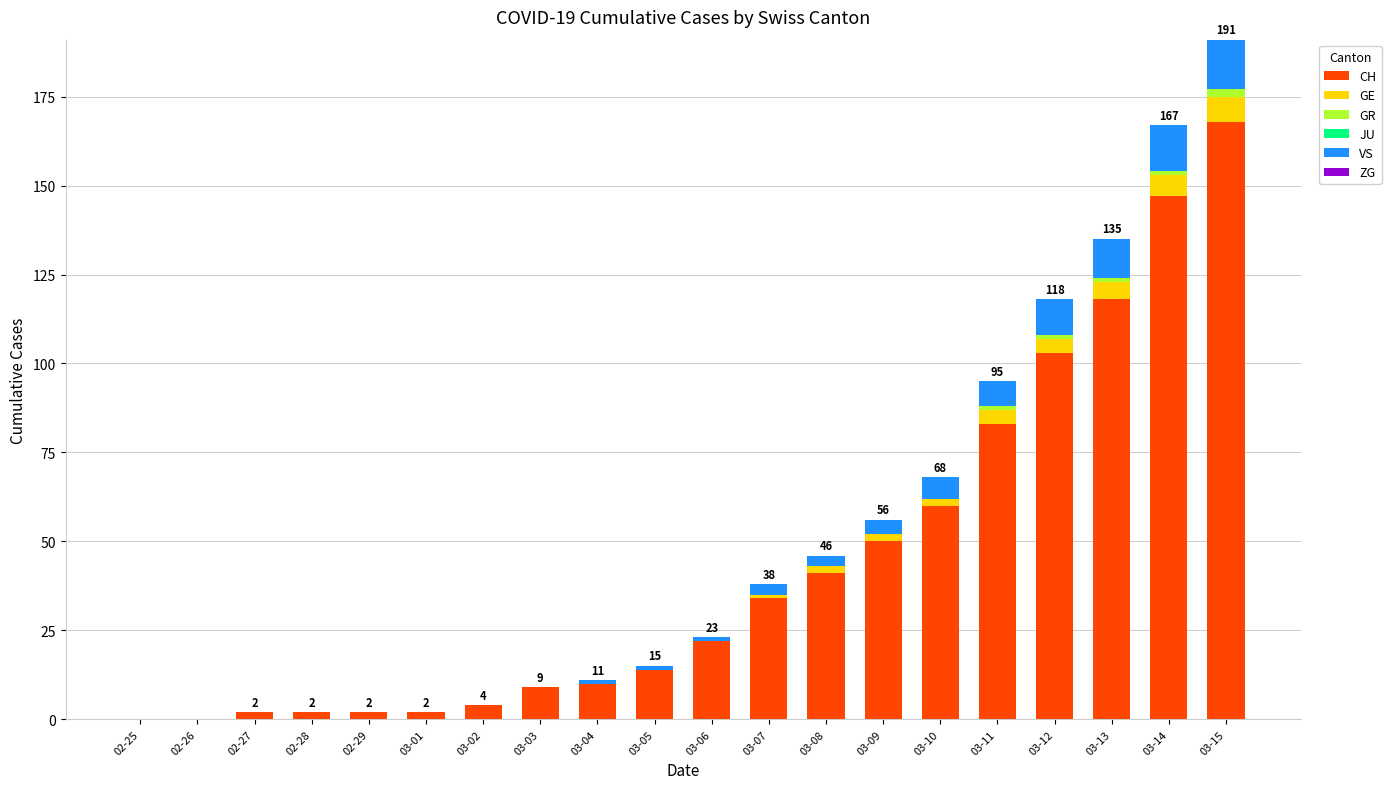

Which category has the highest value in the CH series?

03-15